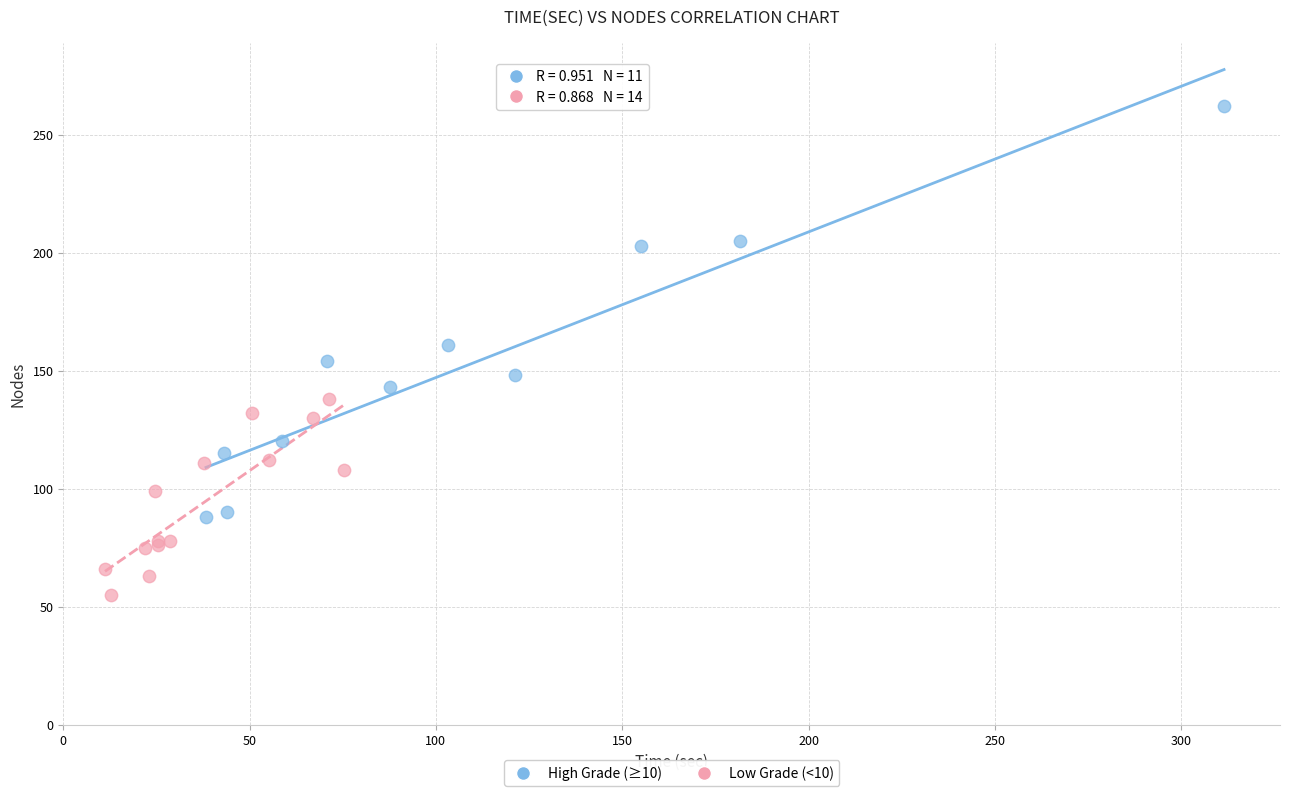

Which series reaches the maximum Y coordinate?

High Grade (≥10)